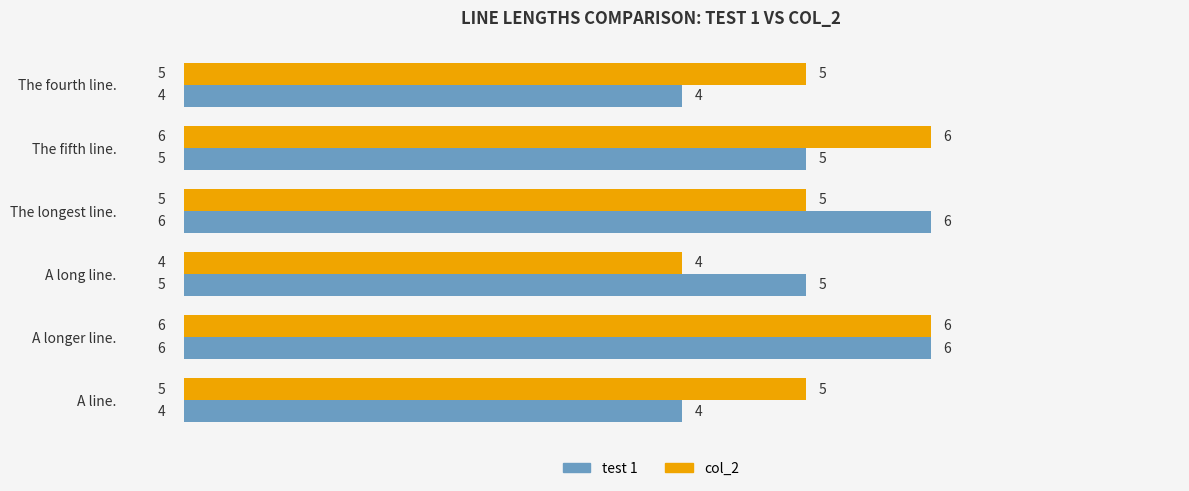

What is the total value across all series at A long line.?

9